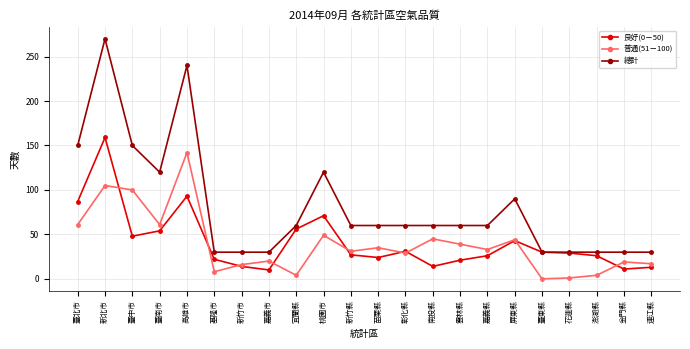

How many data points does each series have?

22